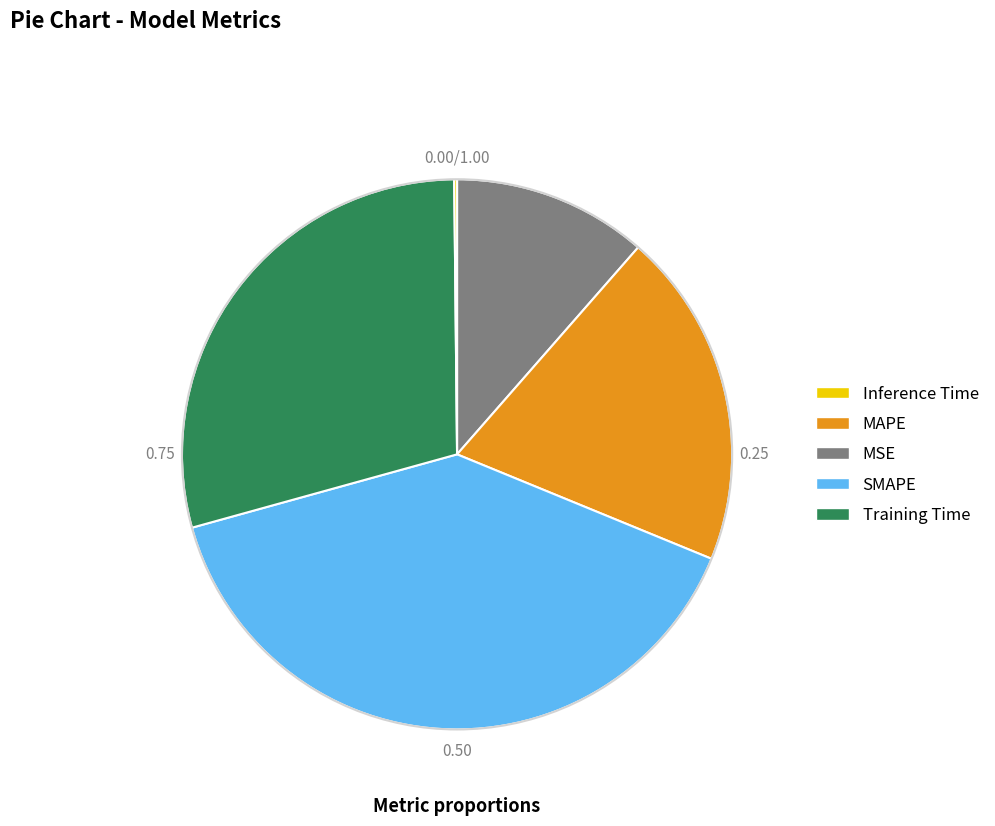

Is there a majority slice in this chart?

No